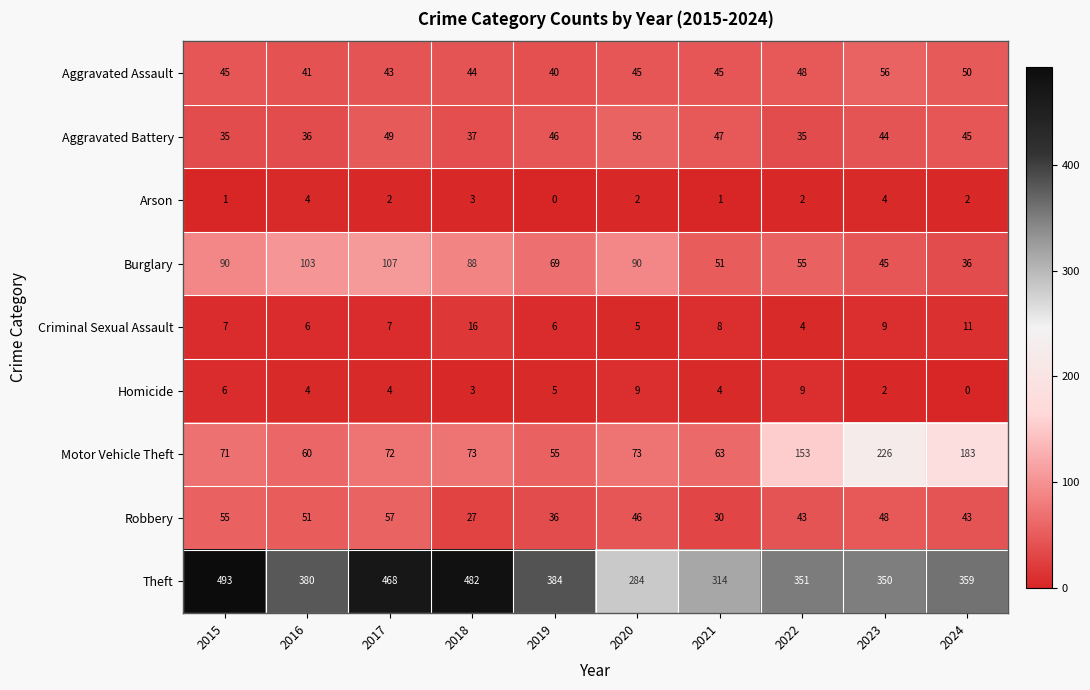

The Aggravated Assault series shows 75 at 2017. True or false?

False